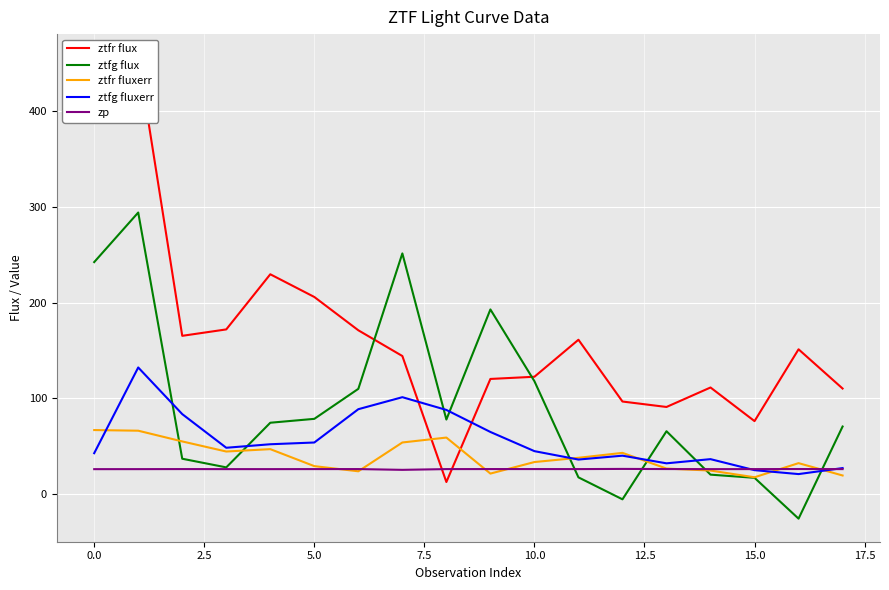

How many interior local valleys does the ztfr flux series have?

4